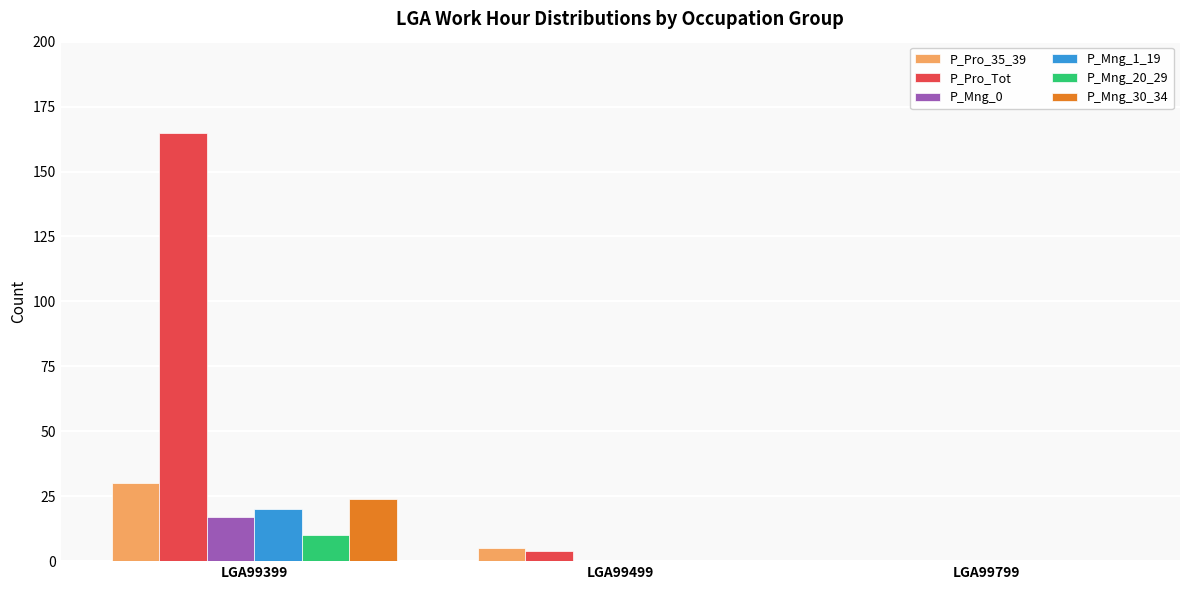

What is the average value of the P_Pro_Tot series?

56